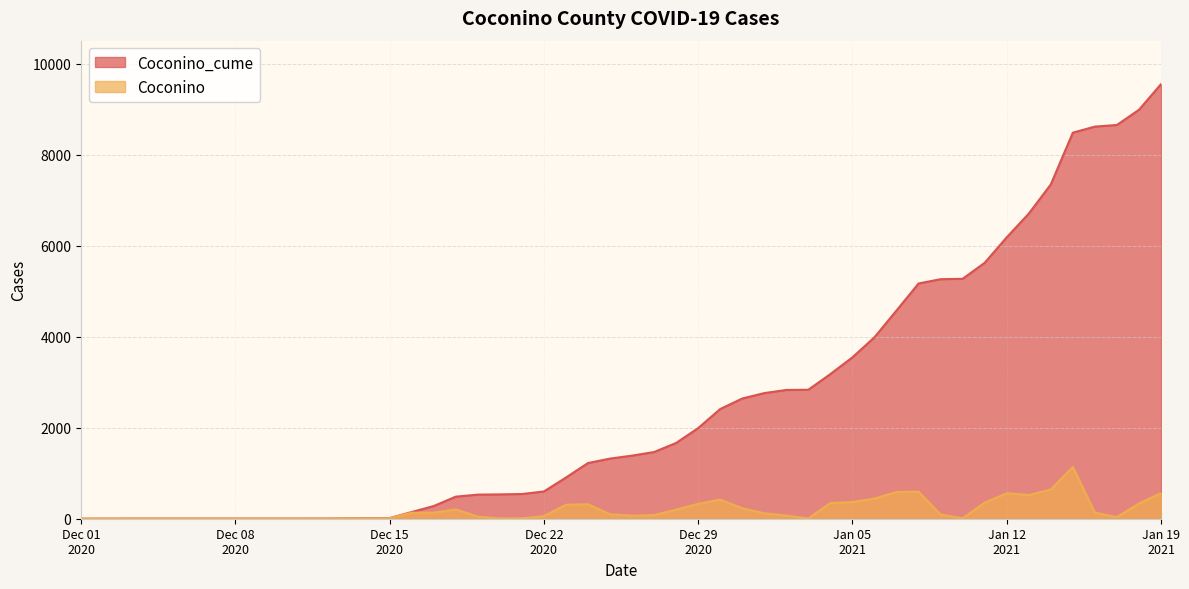

What is the total value across all series at 2021-01-03?

2841